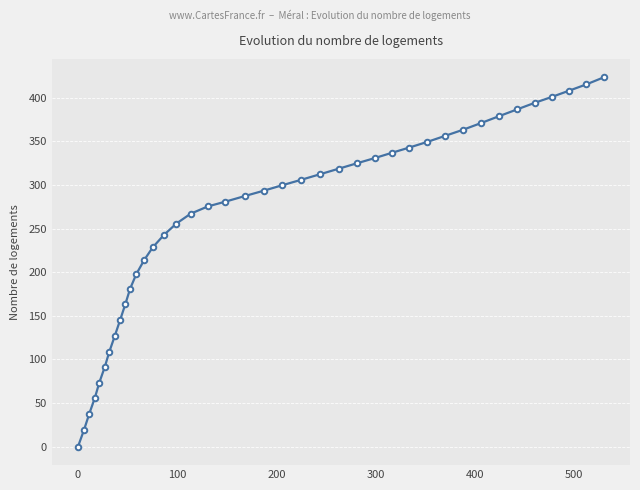

What is the sum of all values?

10360.4